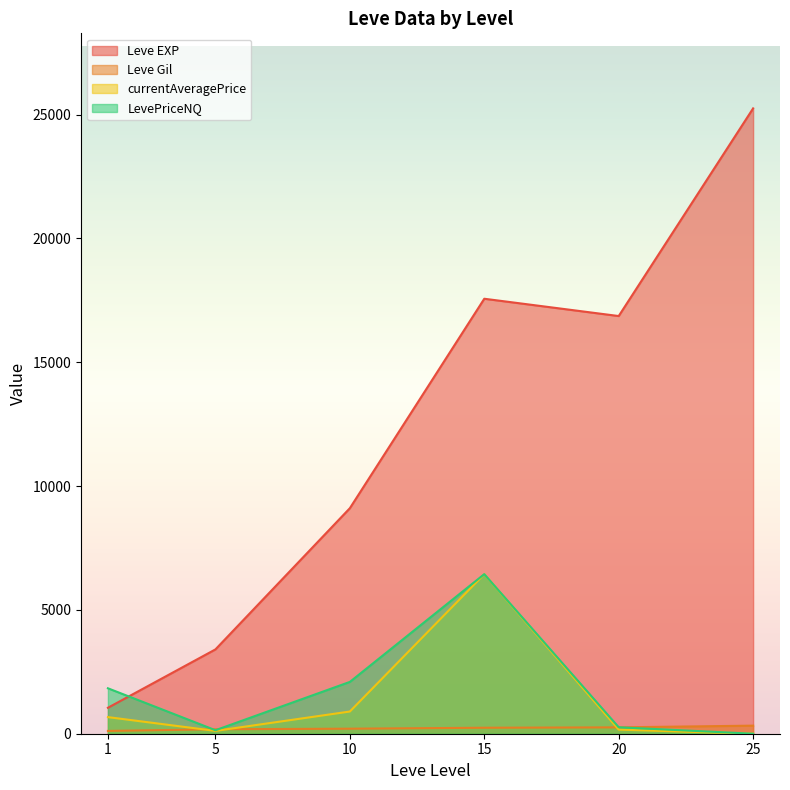

What are all the series names shown in the legend?

Leve EXP, Leve Gil, currentAveragePrice, LevePriceNQ